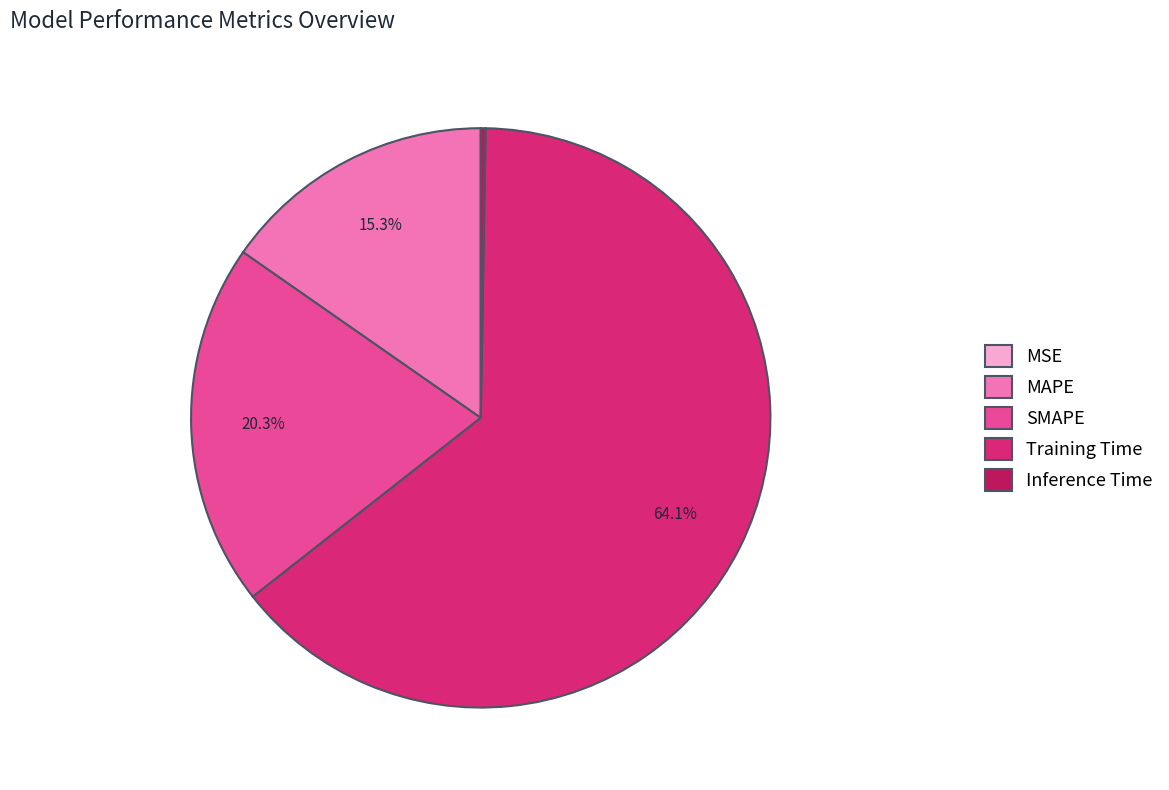

Between SMAPE and MAPE, which is larger?

SMAPE